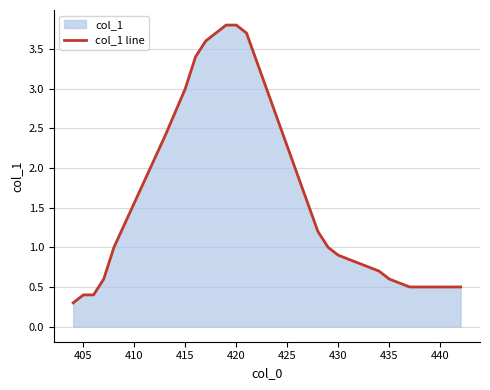

What is the minimum value shown in the chart?

0.3